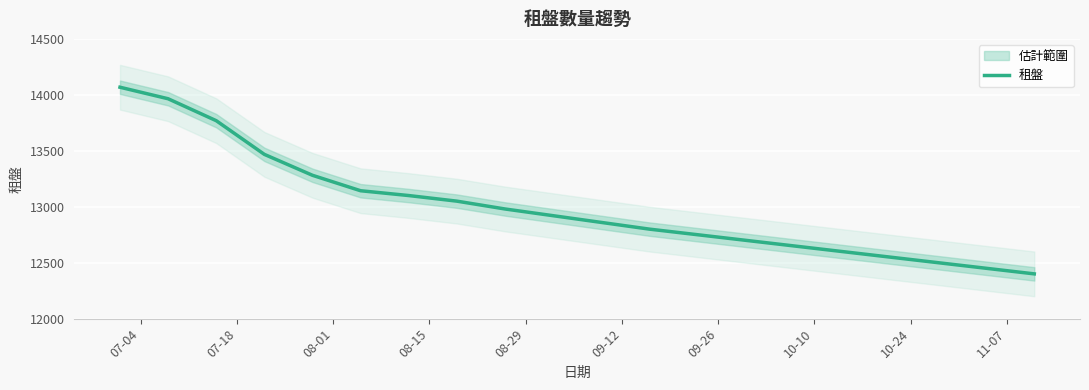

What is the minimum value for 租盤?

12400